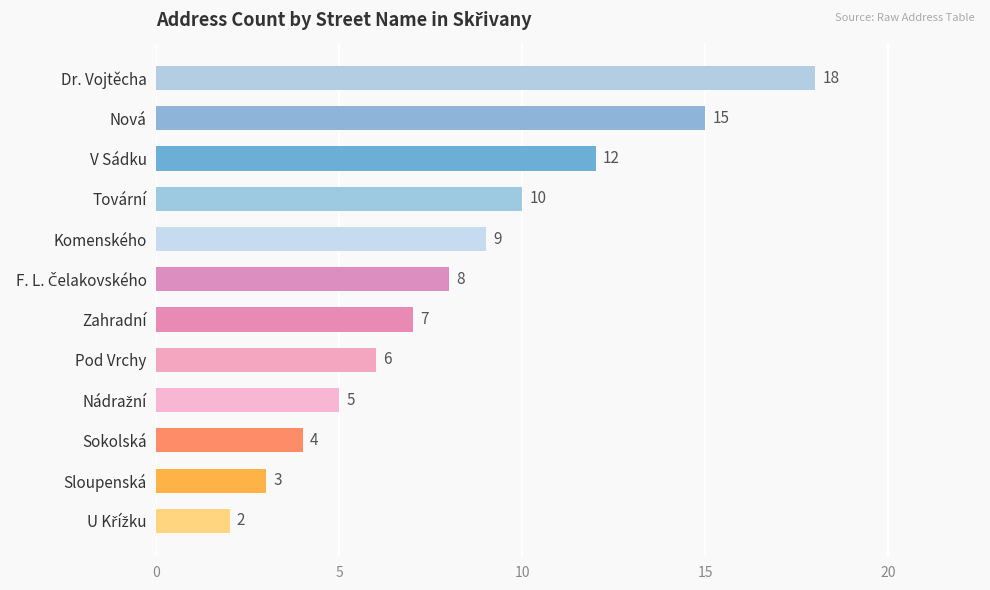

How many values are below 8?

6